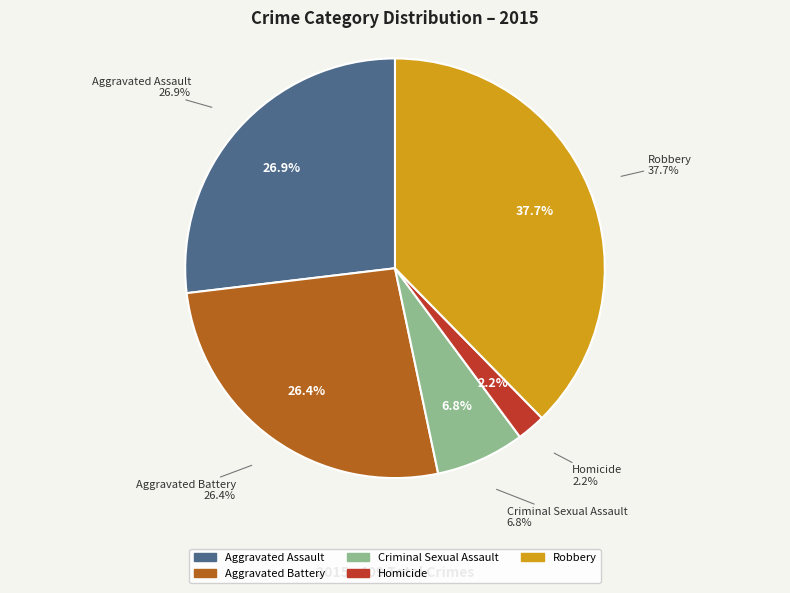

To the nearest percent, what is the difference between the largest and smallest slice percentages?

35%